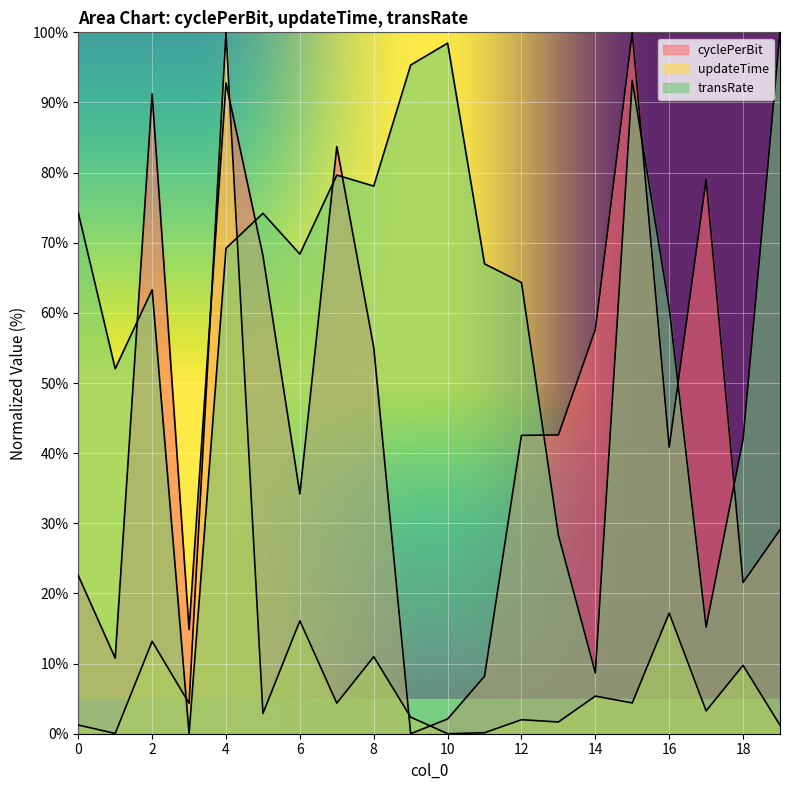

Between which two adjacent categories do cyclePerBit and updateTime first intersect?

3 and 4